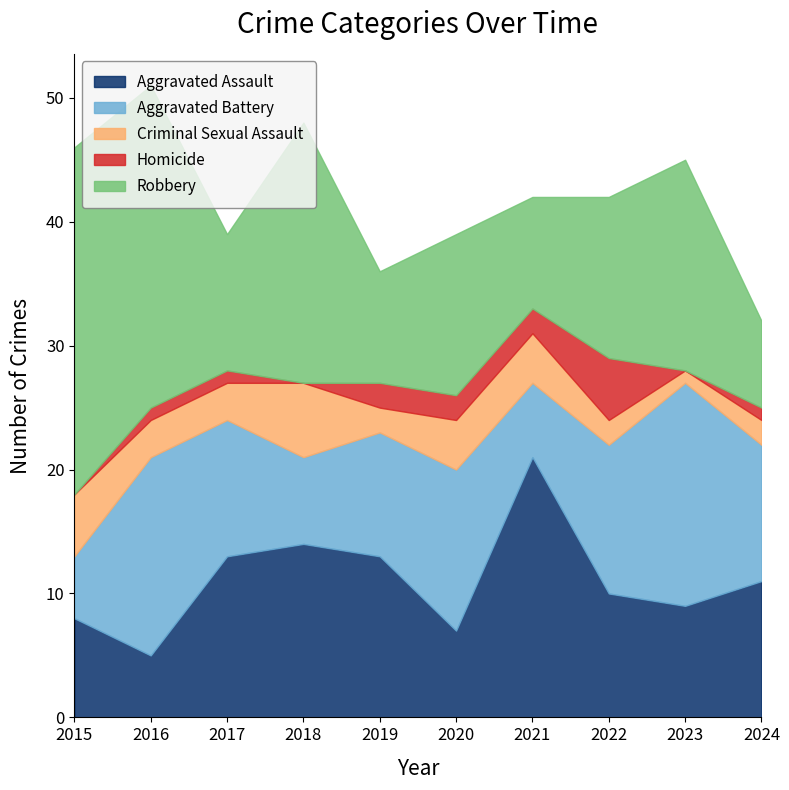

Between 2015 and 2020, which is larger?

2015